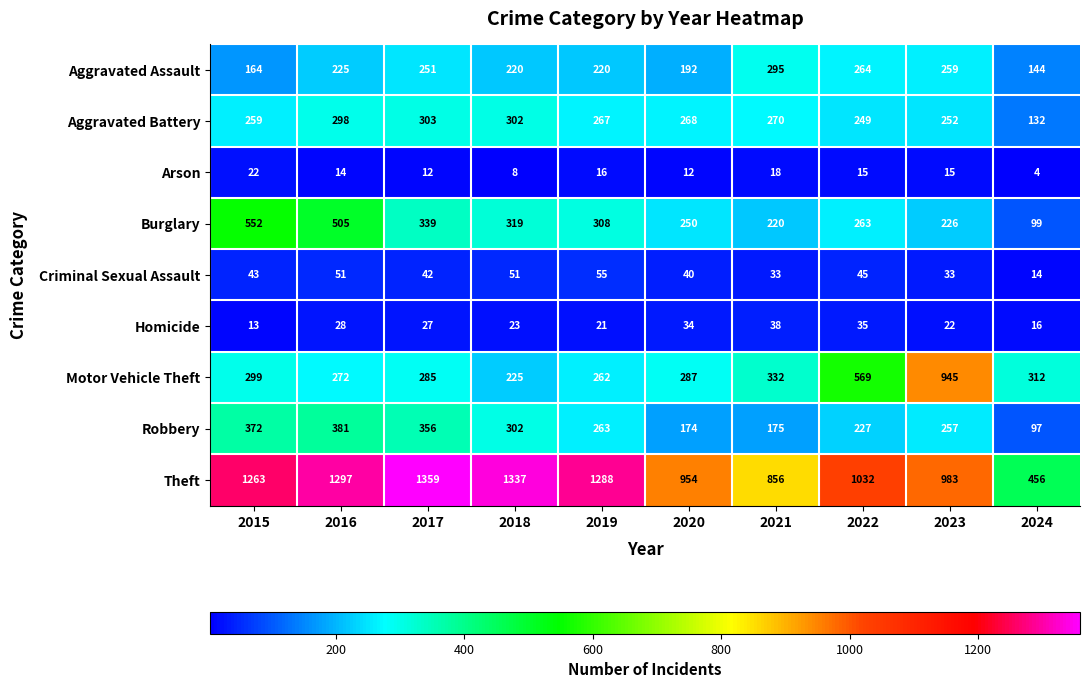

What value does the Motor Vehicle Theft series have at 2019, to the nearest 100?

300